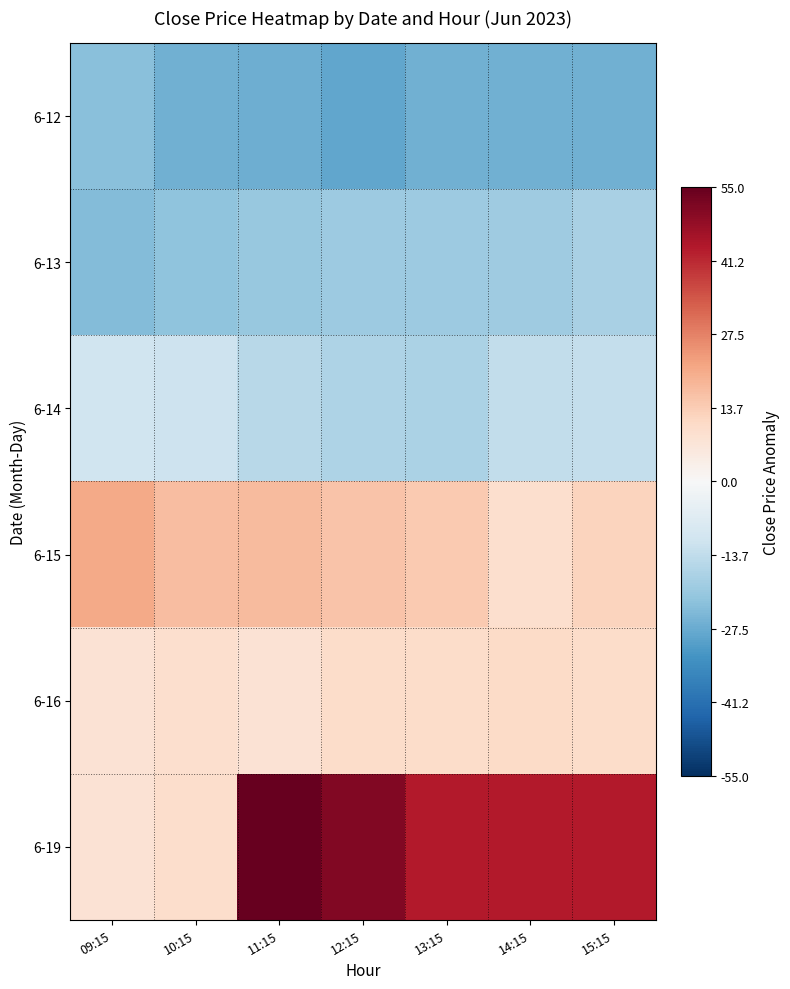

Which has a higher value, 15:15 or 11:15?

15:15